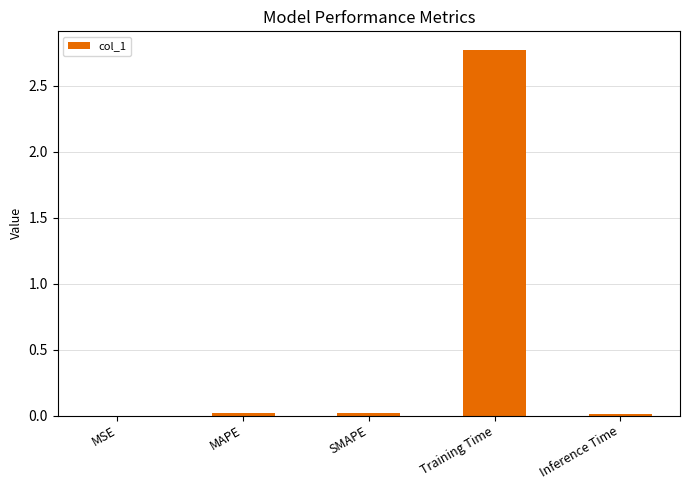

Between MSE and Training Time, which is larger?

Training Time